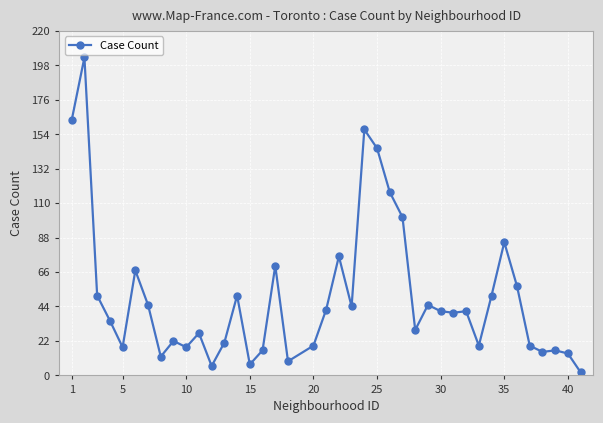

True or false: there are more than 0 points higher than both neighbors.

True